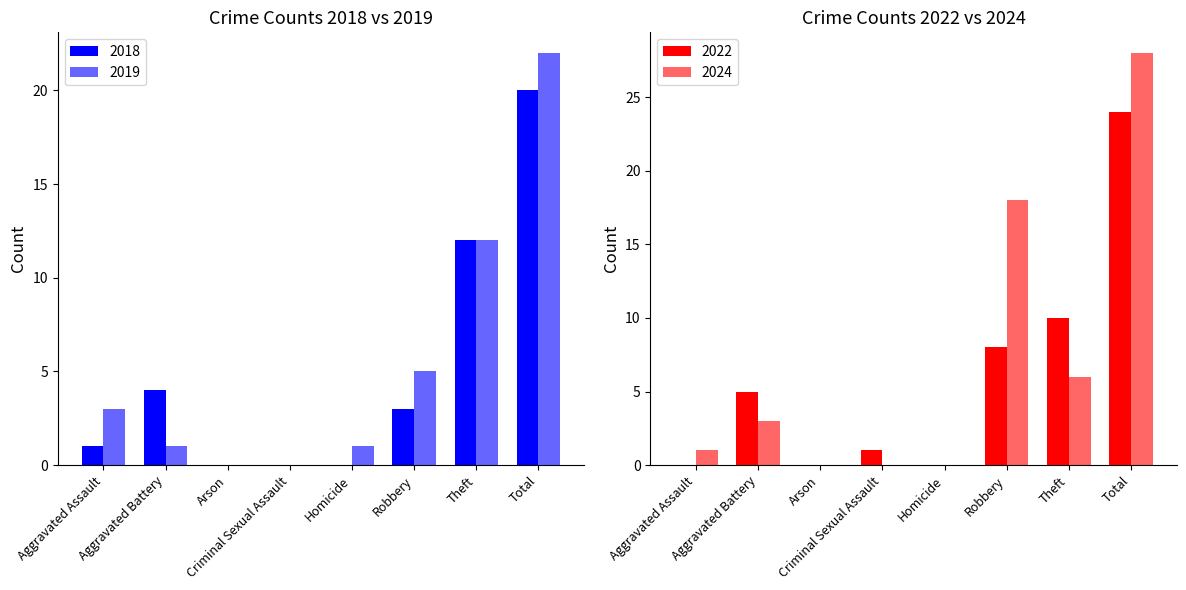

Which has a higher value, Theft or Arson?

Theft